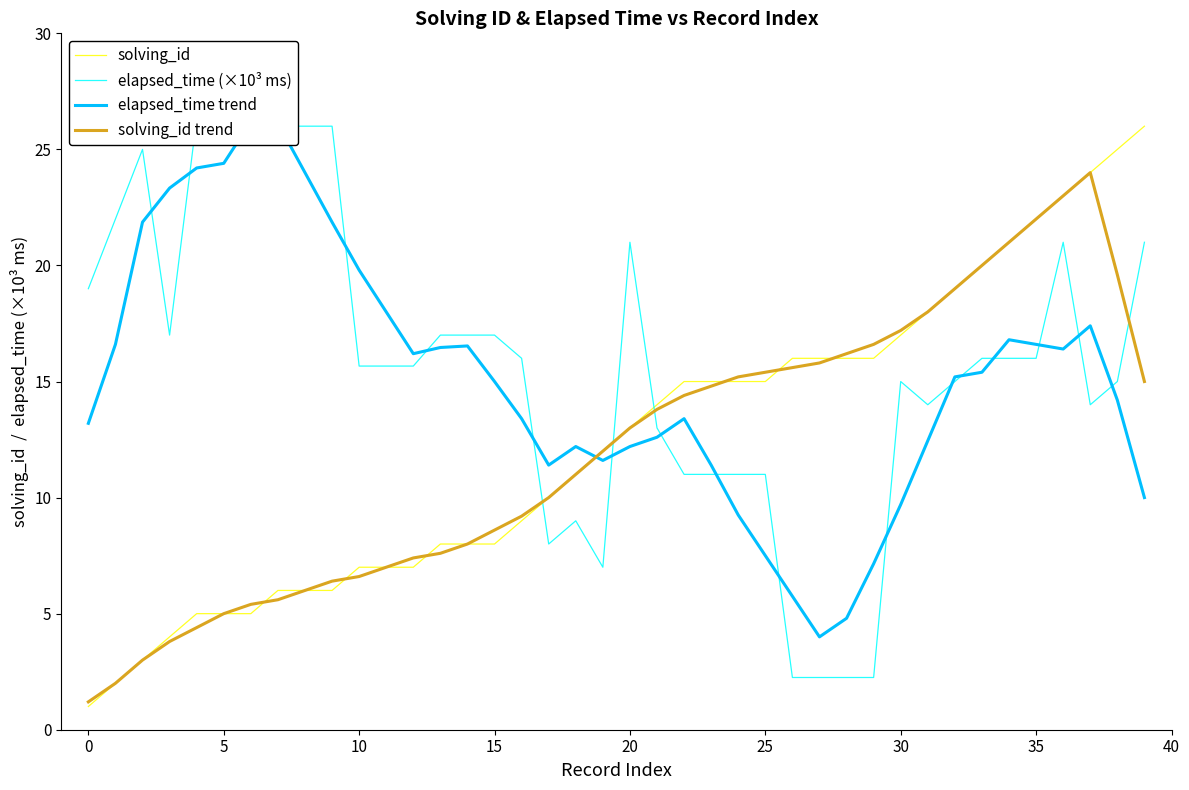

What is the highest value of the solving_id trend series?

24.0